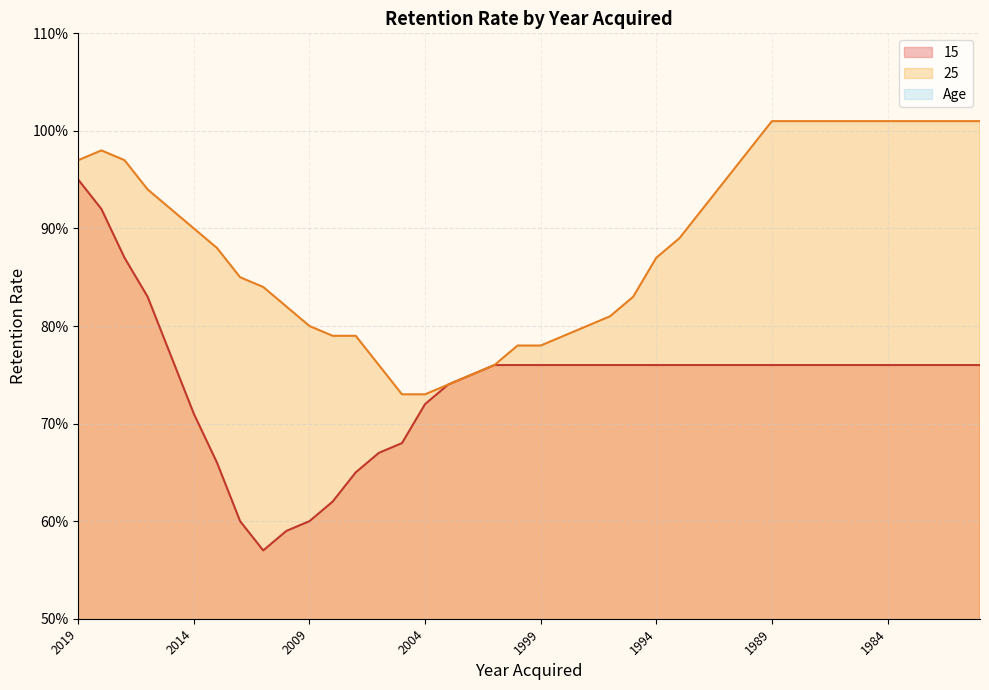

True or false: 15 and Age cross at least once.

False